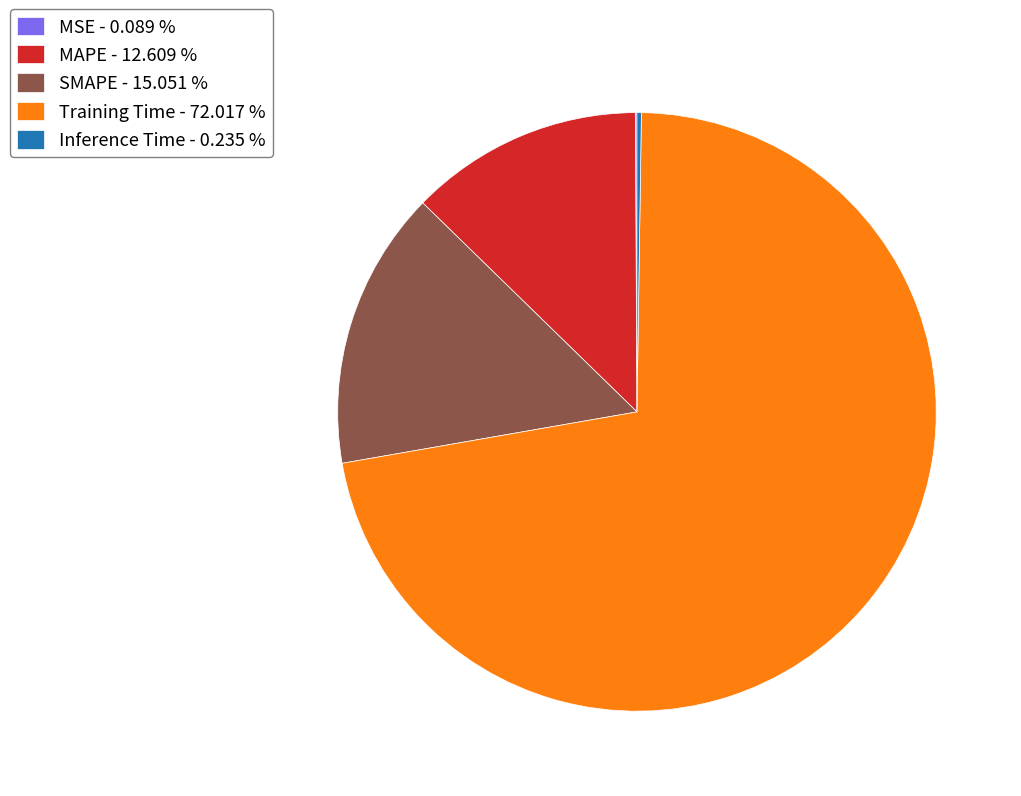

Which slice is the largest?

Training Time